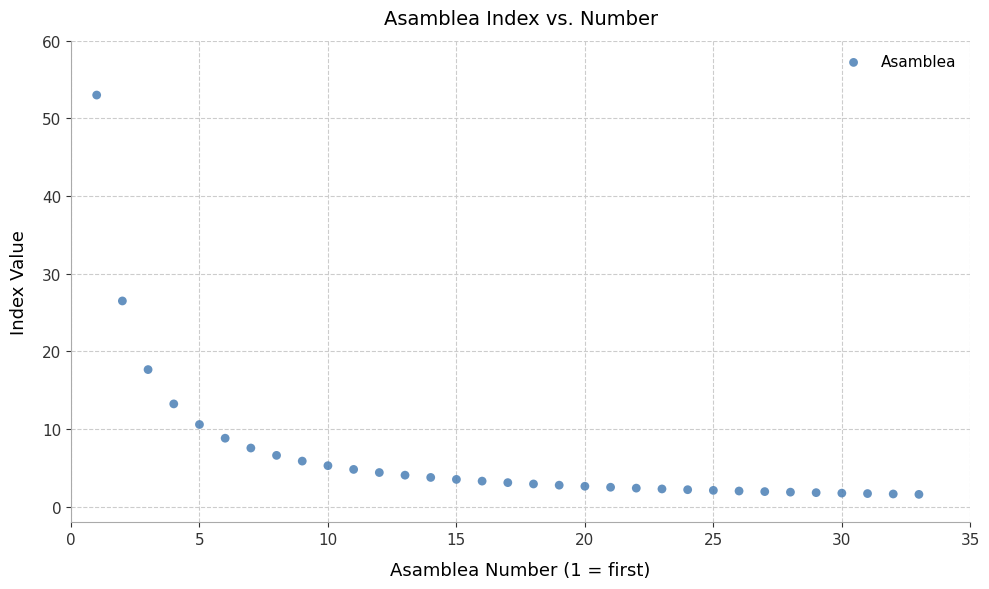

What is the range of X values (max minus min)?

32.0